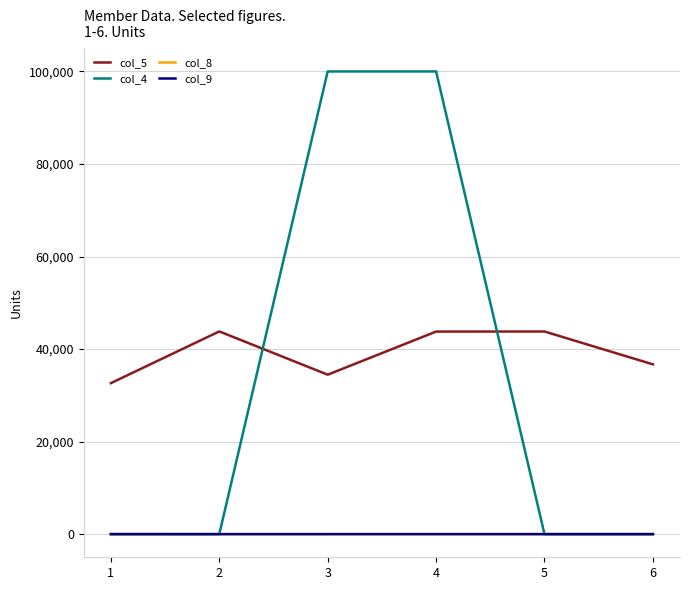

At which category is the sum across all series the highest?

4